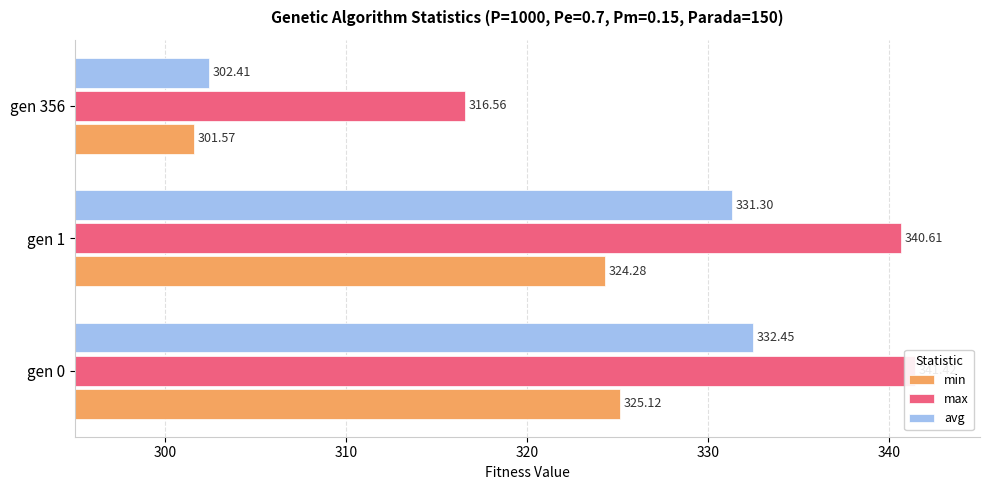

What is the value of the avg bar at the 1st from the left?

332.5